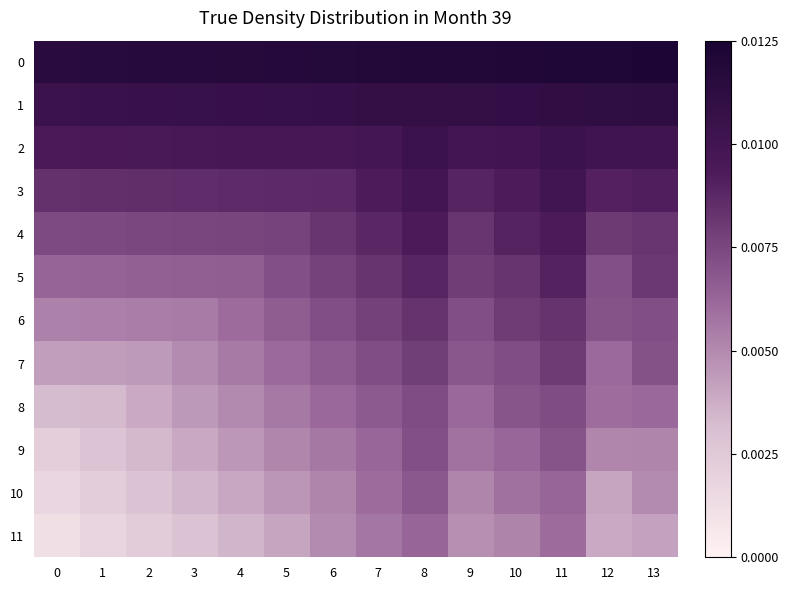

Which series has the widest spread of values?

10